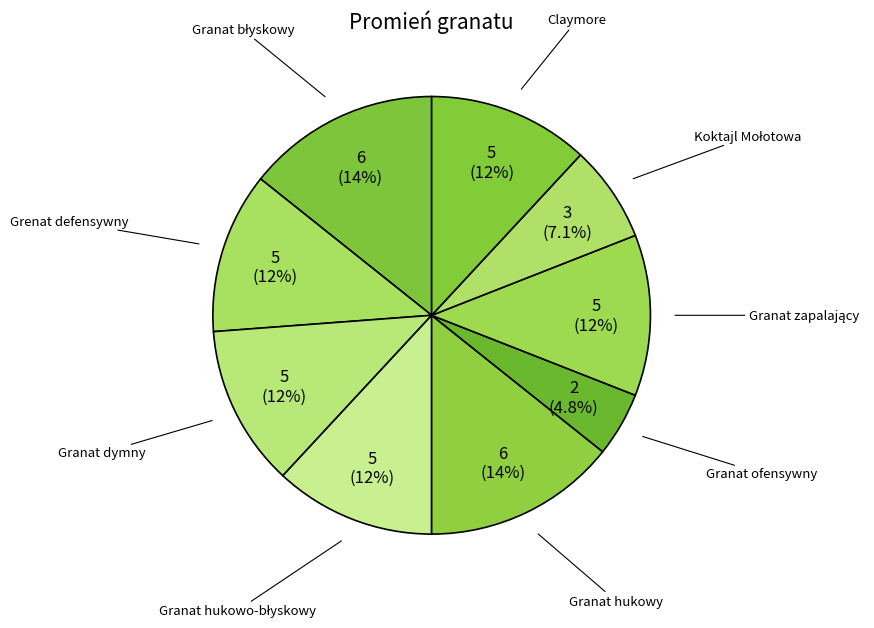

What is the total percentage of Claymore and Granat hukowy?

26.2%